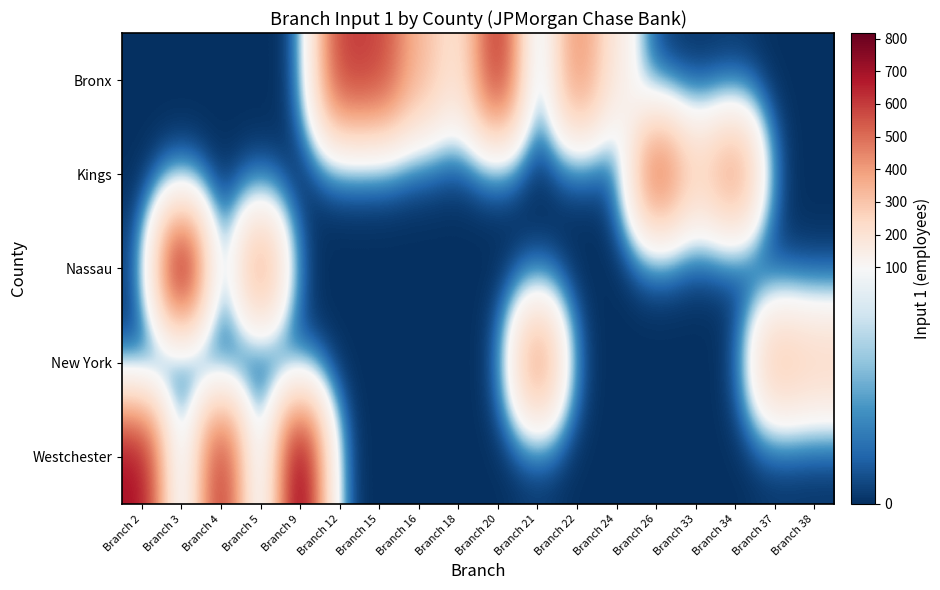

Which series has the largest range (max minus min)?

Westchester